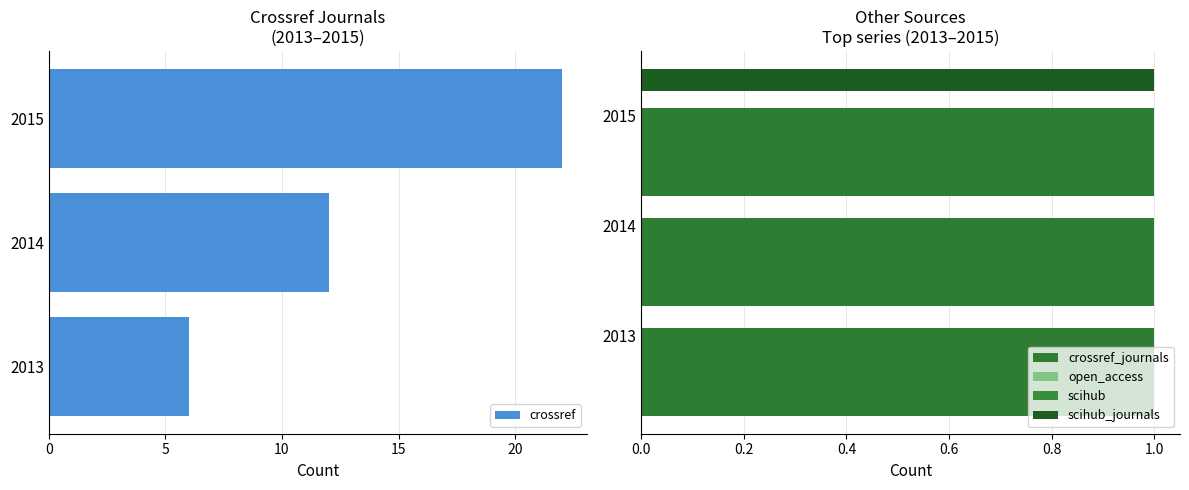

What are all the series names shown in the legend?

crossref, crossref_journals, open_access, scihub, scihub_journals